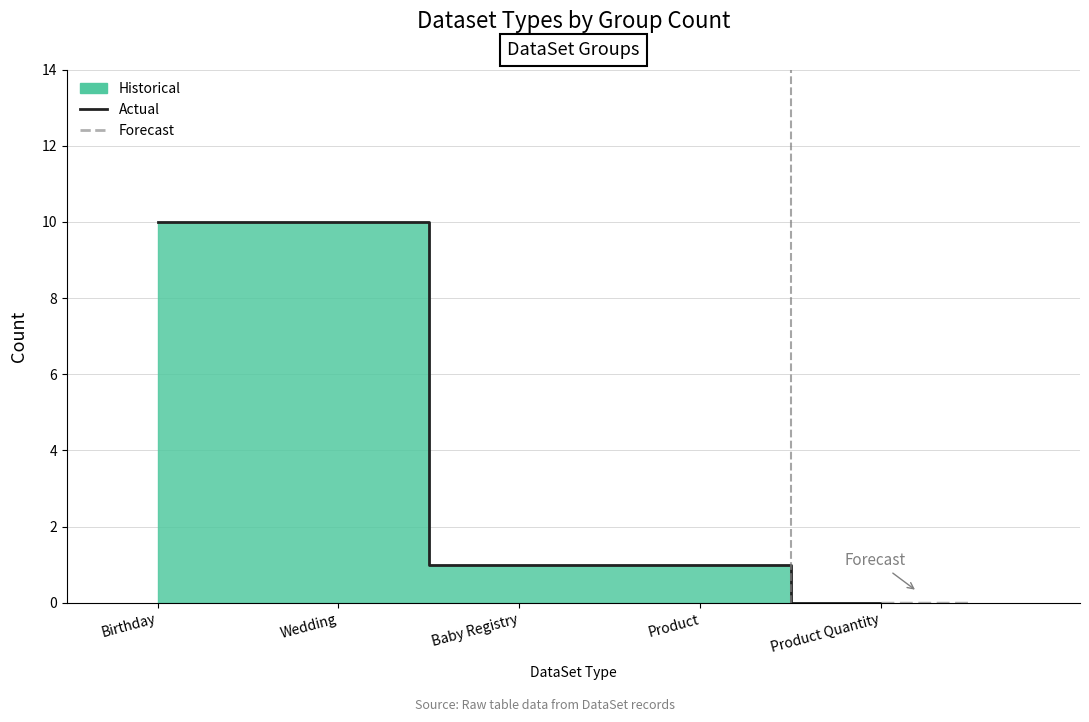

List the labels in order of value, smallest first.

Product Quantity, Baby Registry, Product, Birthday, Wedding